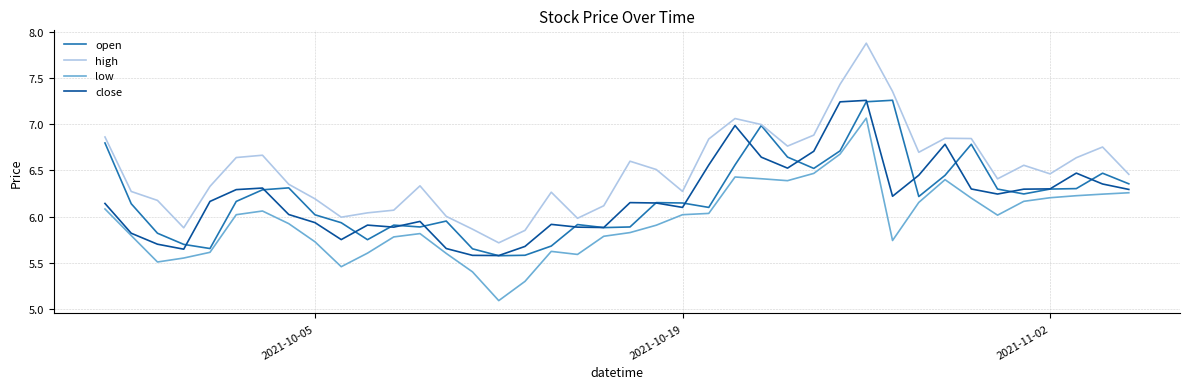

True or false: high and close intersect in this chart.

False